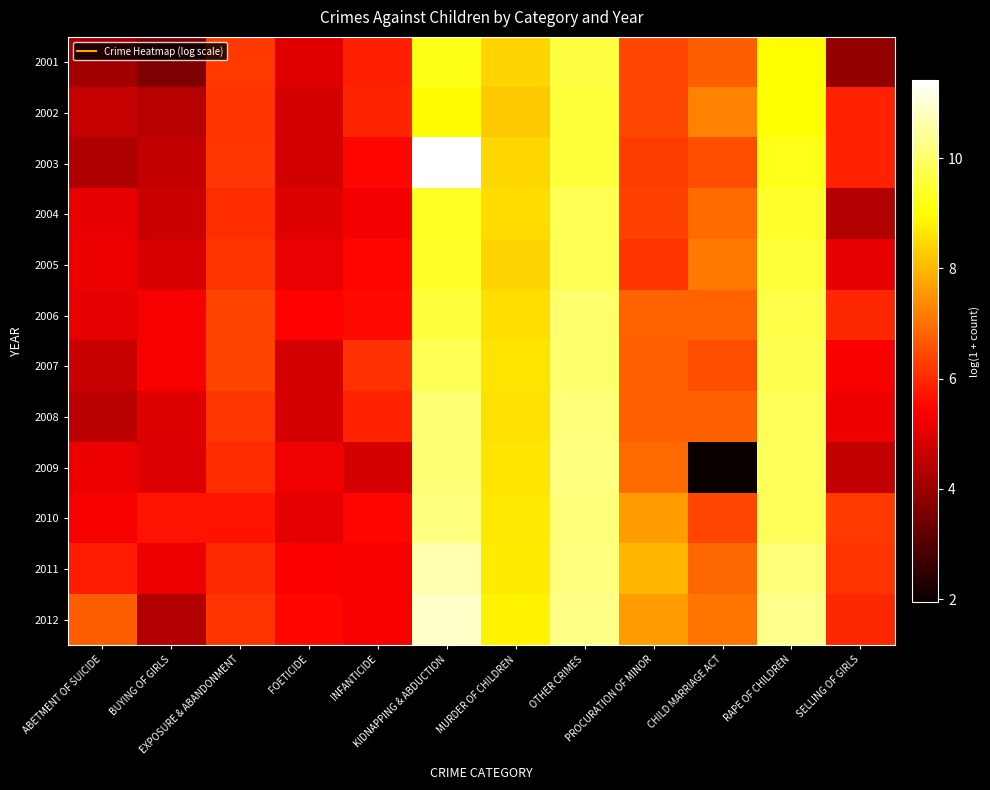

Rank the series by their maximum value, from highest to lowest.

2003, 2012, 2011, 2010, 2009, 2008, 2007, 2006, 2005, 2004, 2001, 2002